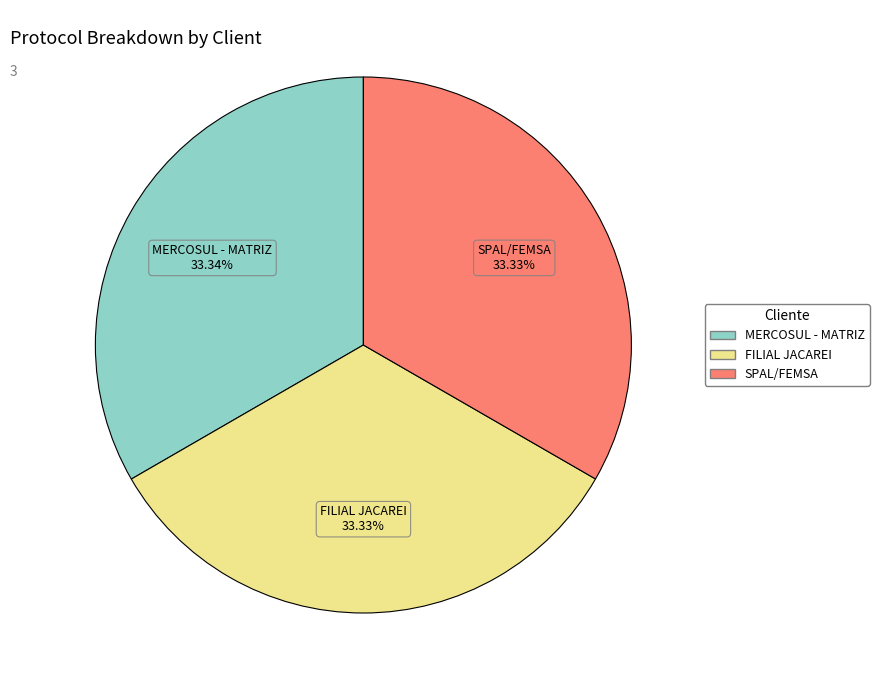

Combined, what portion of the pie is SPAL/FEMSA and FILIAL JACAREI?

66.7%